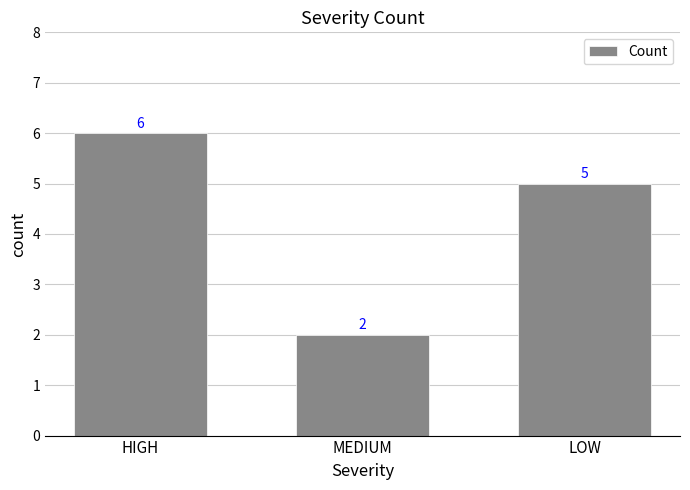

What is the change in value from HIGH to LOW?

-1